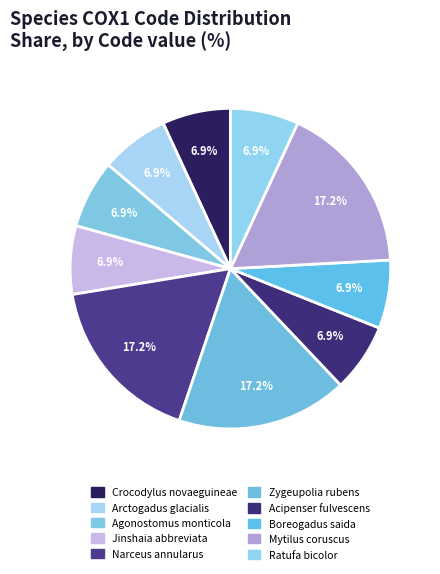

How many slices are in this pie chart?

10